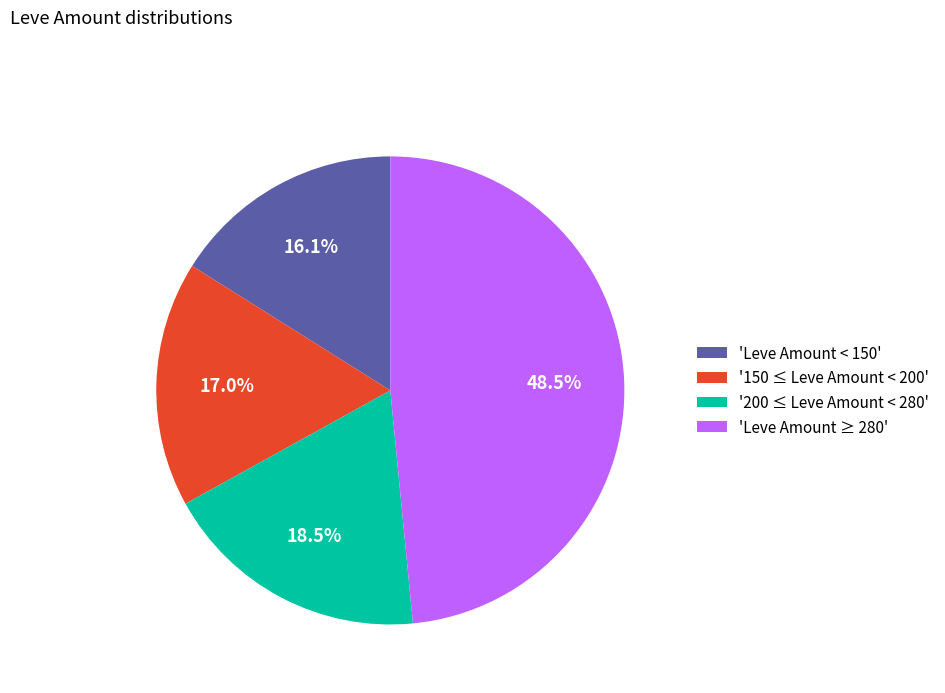

Which category has the smallest portion of the pie?

'Leve Amount < 150'